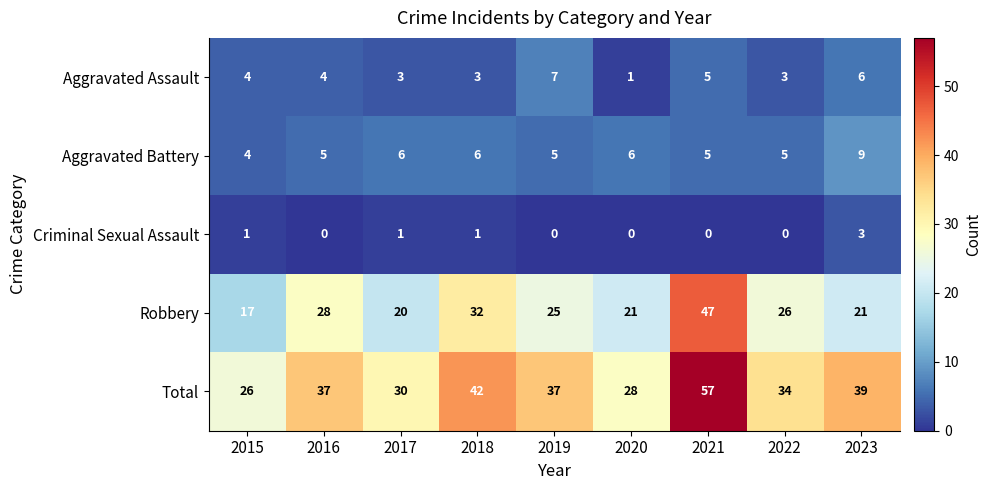

Which series has the largest range (max minus min)?

Total